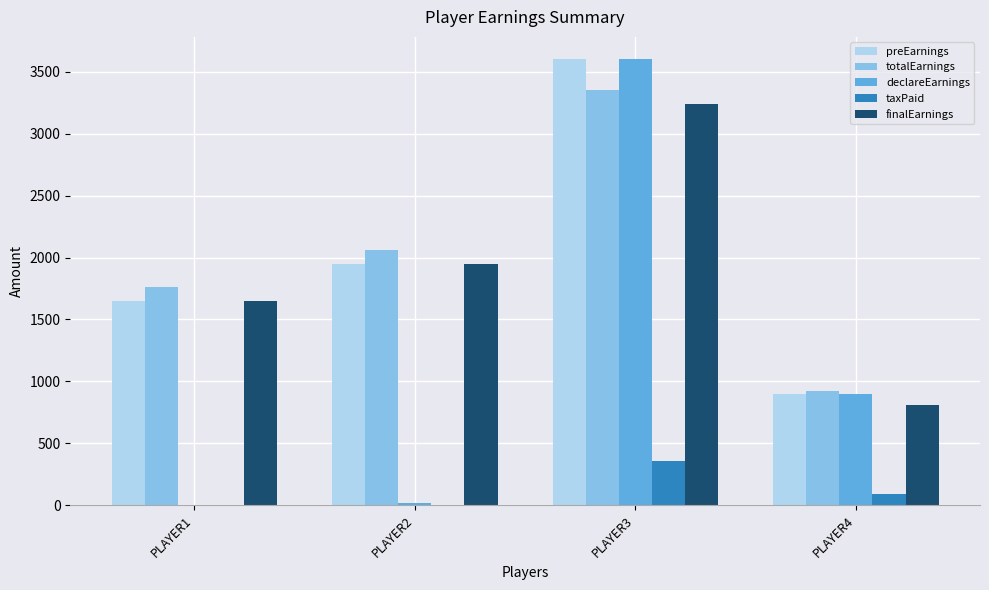

Between PLAYER1 and PLAYER3, which series saw the biggest shift?

declareEarnings